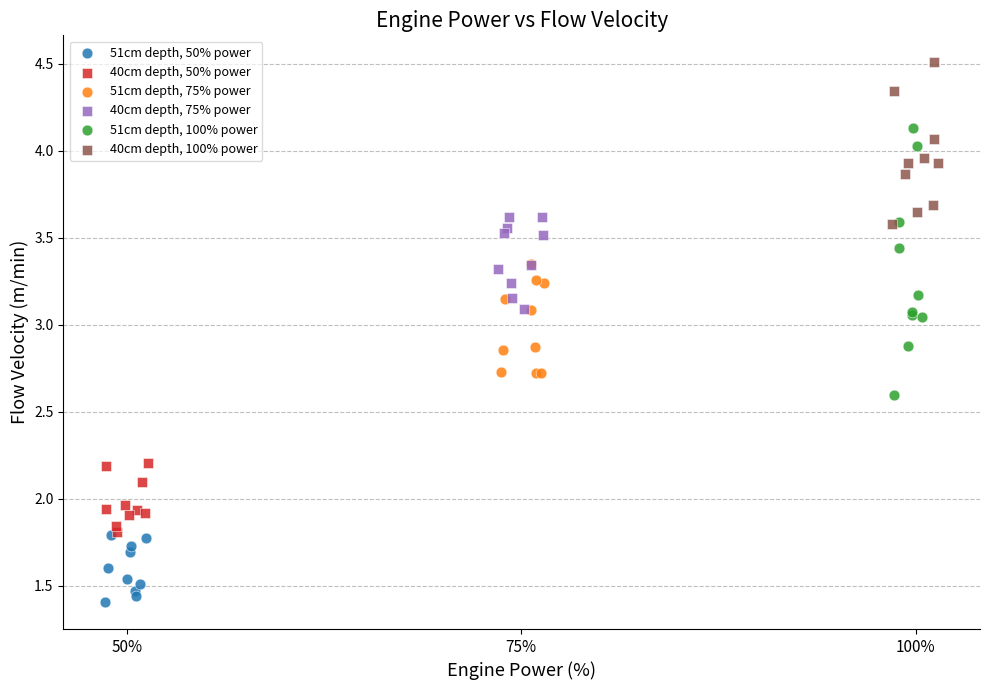

What are all the series names shown in the legend?

51cm depth, 50% power, 40cm depth, 50% power, 51cm depth, 75% power, 40cm depth, 75% power, 51cm depth, 100% power, 40cm depth, 100% power